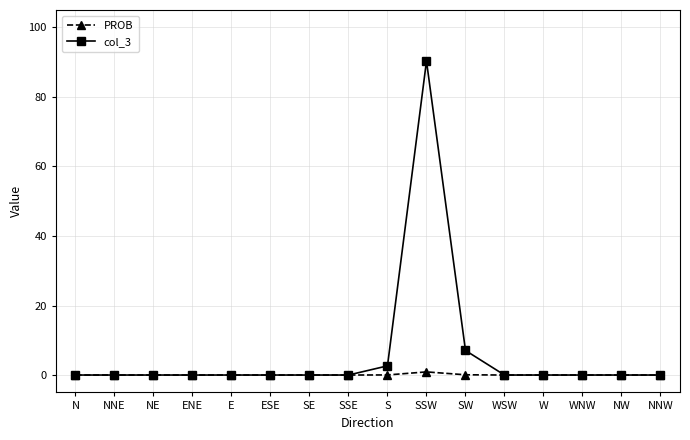

List the series in order of their peak value, highest first.

col_3, PROB